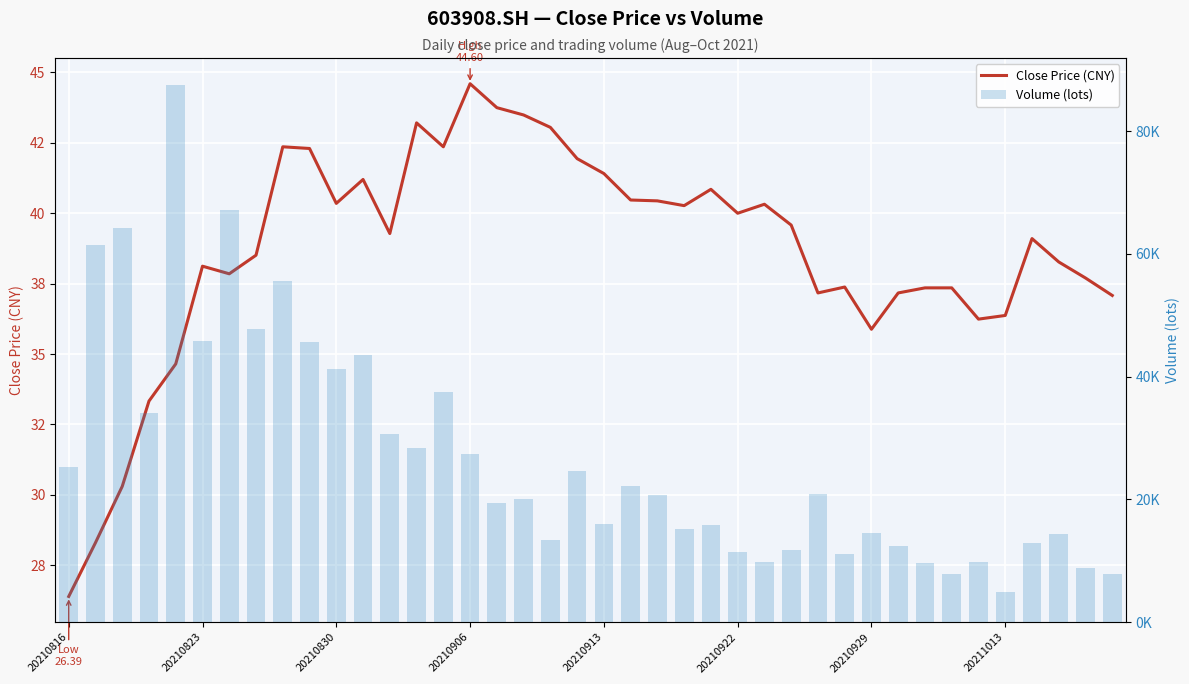

What value does the Close Price (CNY) series have at 20210816?

26.4